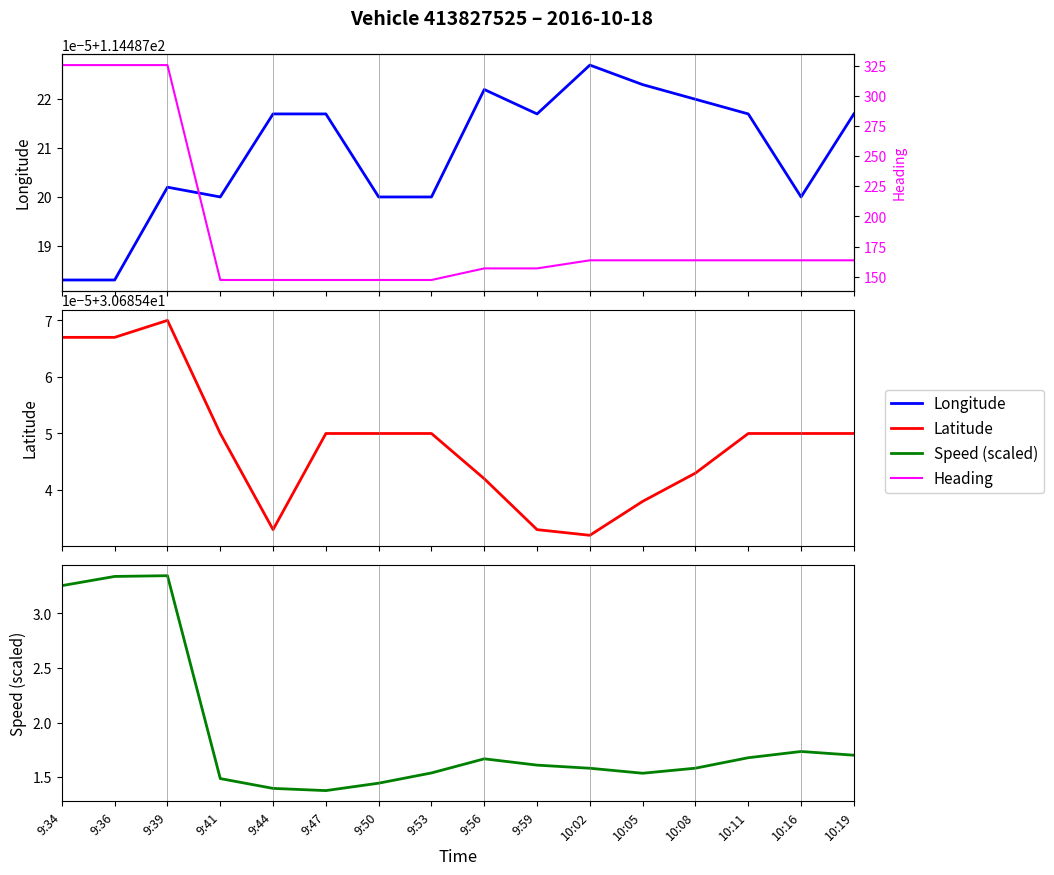

Is the value of Heading at 10:19 greater than the value of Speed (scaled) at 9:39?

Yes